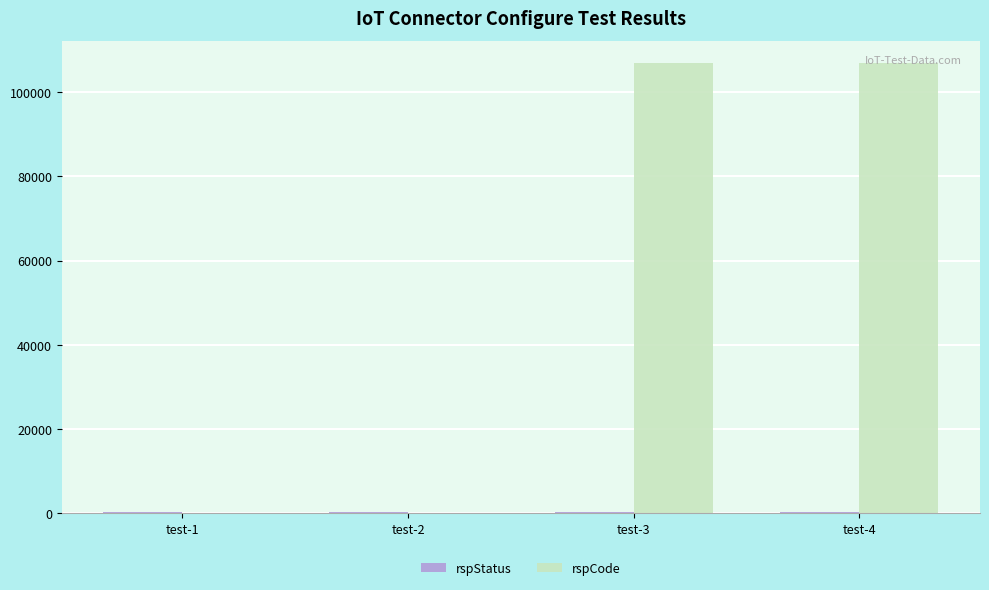

How many categories are shown in the chart?

4